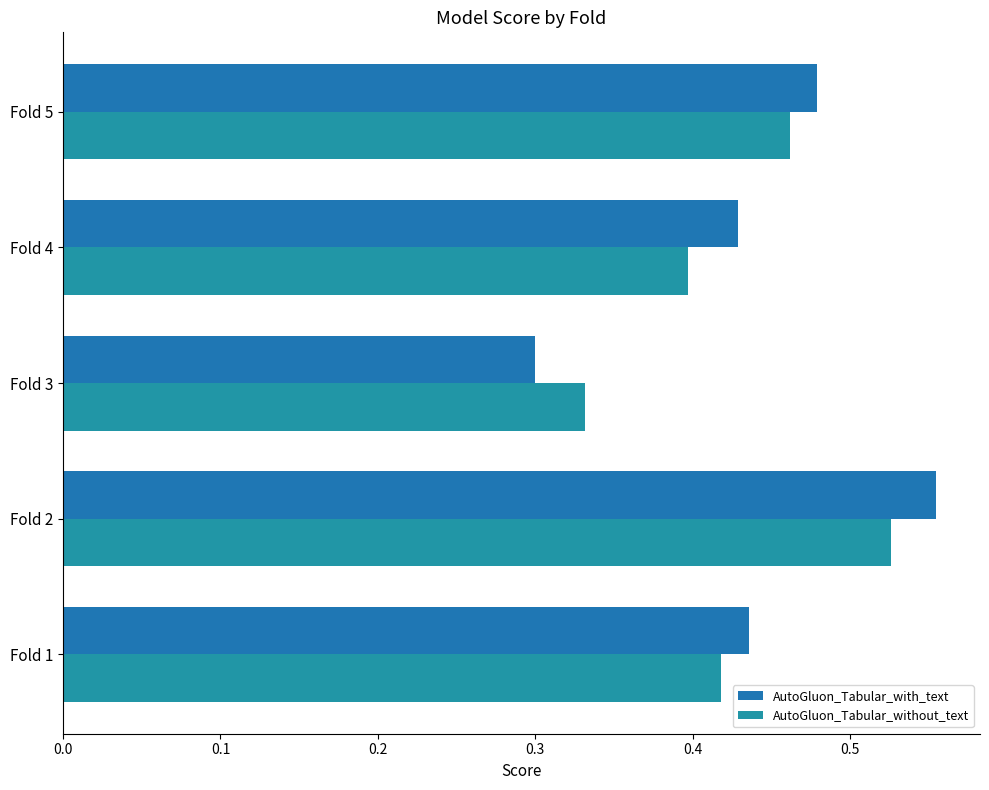

Which series has the widest spread of values?

AutoGluon_Tabular_with_text